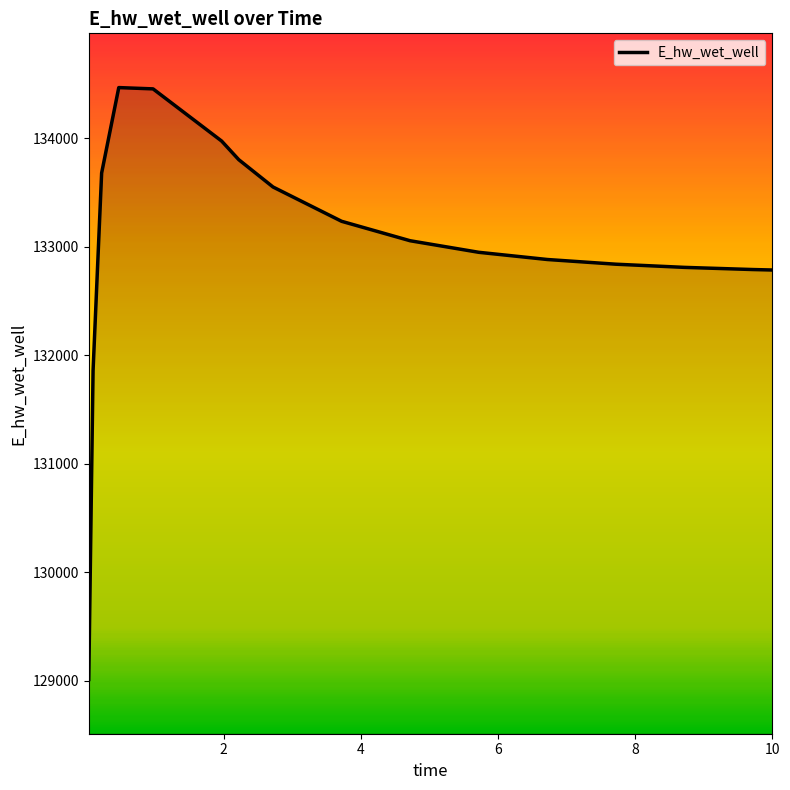

What is the sum of all values?

2128113.5